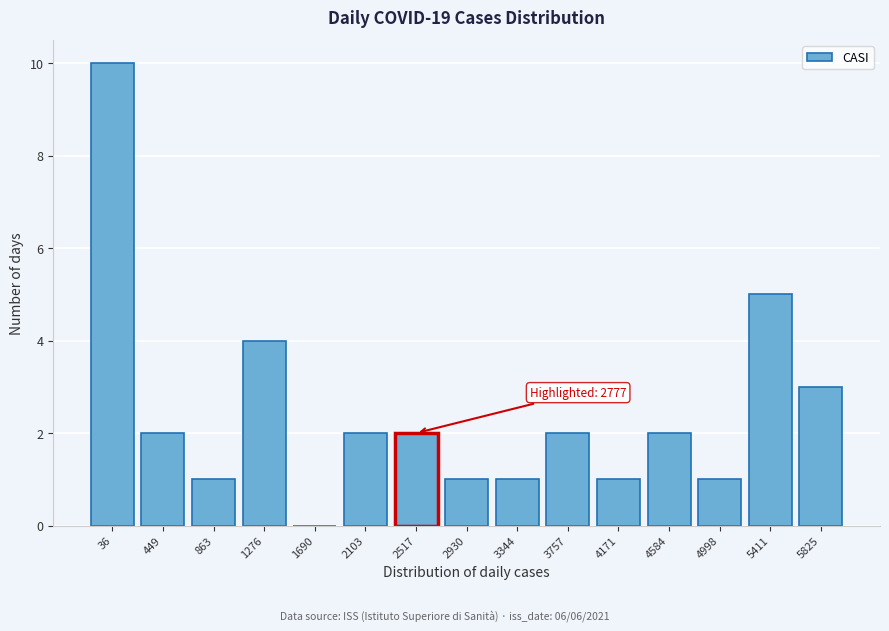

Reading left to right, transcribe all the data shown in this chart.

36=10	449=2	863=1	1276=4	1690=0	2103=2	2517=2	2930=1	3344=1	3757=2	4171=1	4584=2	4998=1	5411=5	5825=3